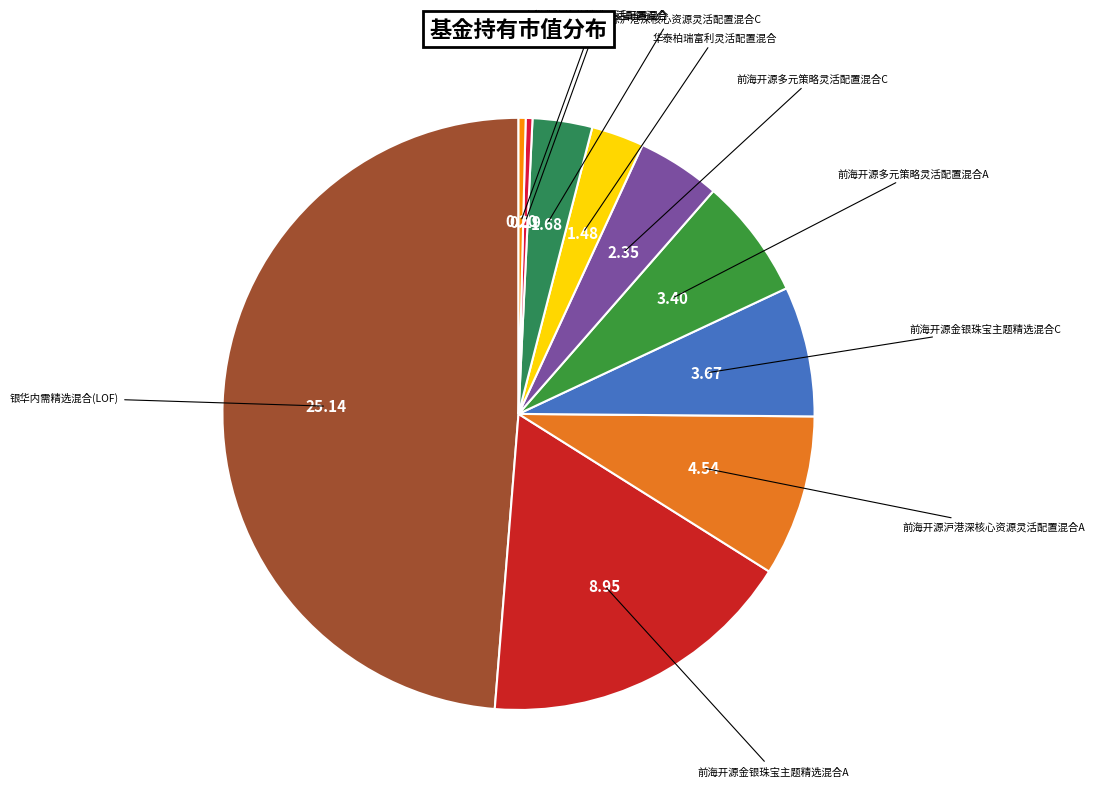

Which slice is the largest?

银华内需精选混合(LOF)